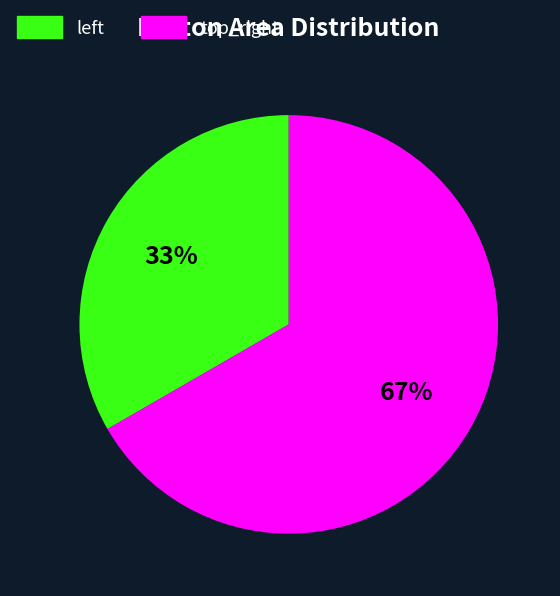

How many segments does this pie chart have?

2